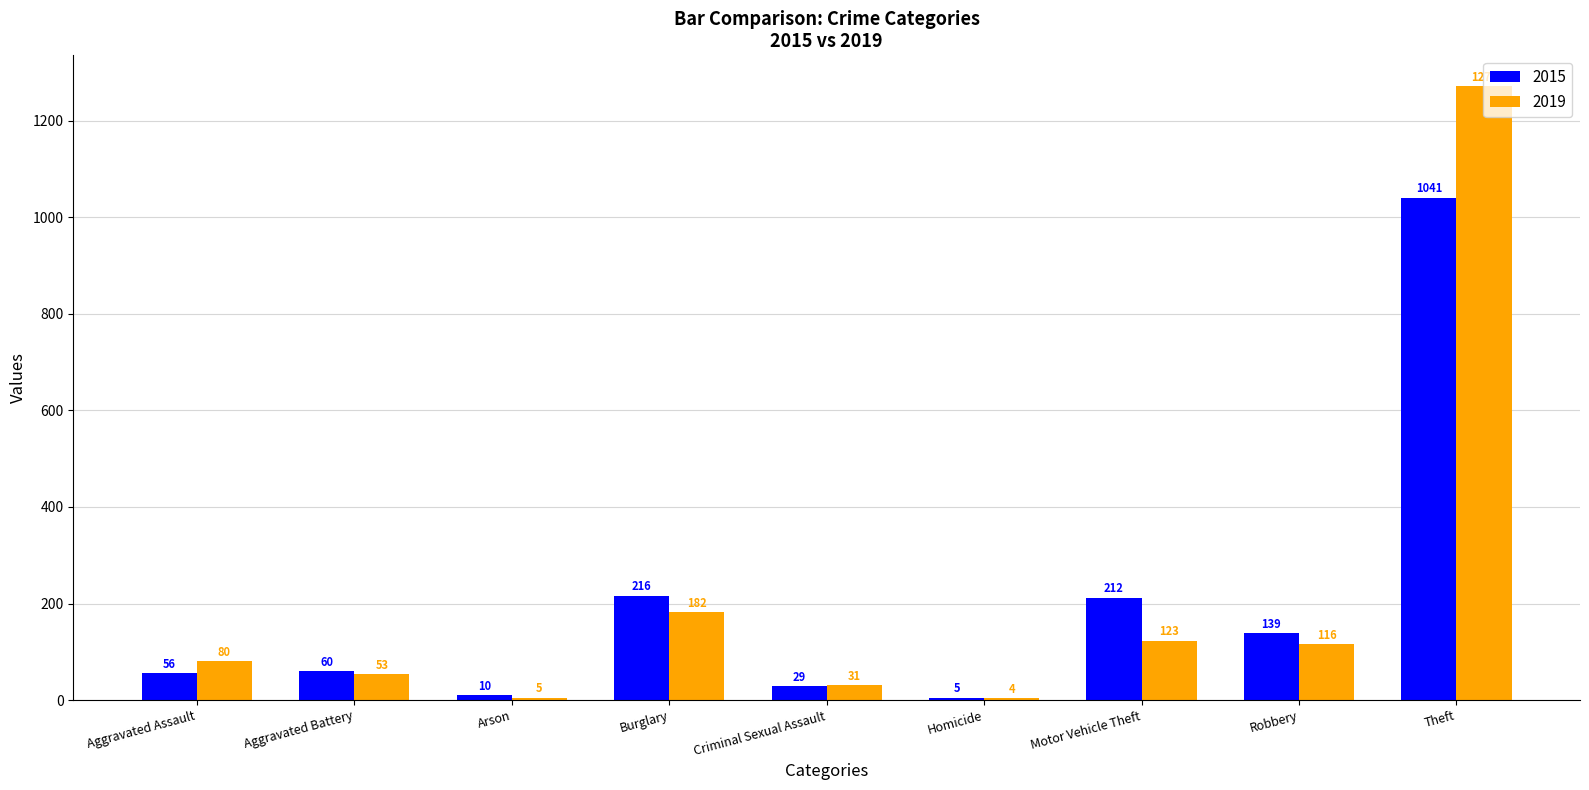

True or false: 2015 has a value of 139 at Robbery.

True